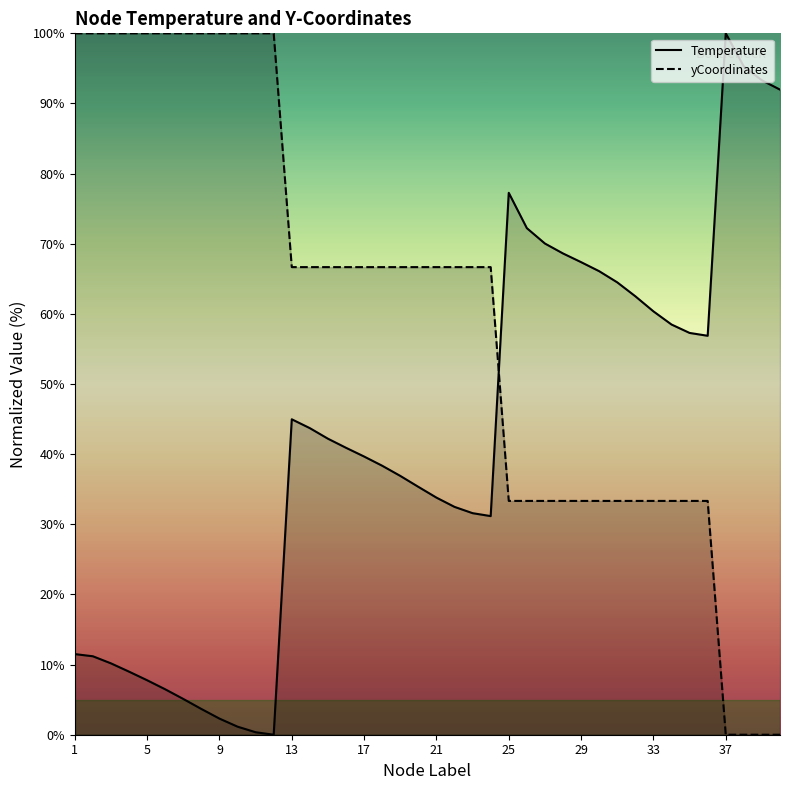

At which label is Temperature closest to 50?

13